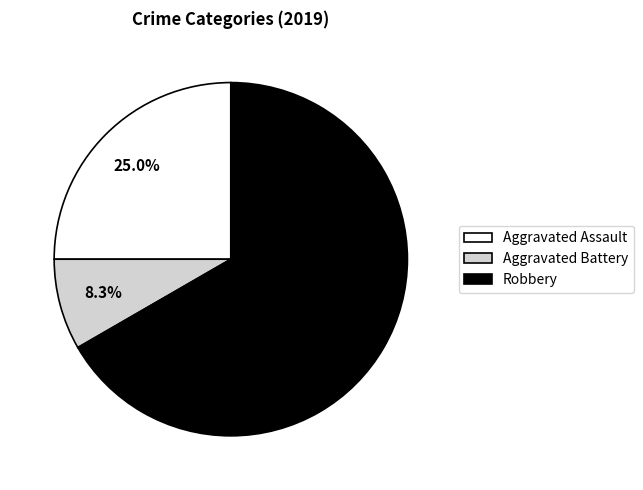

To the nearest percent, what is the difference between the Aggravated Battery and Robbery slice percentages?

58%